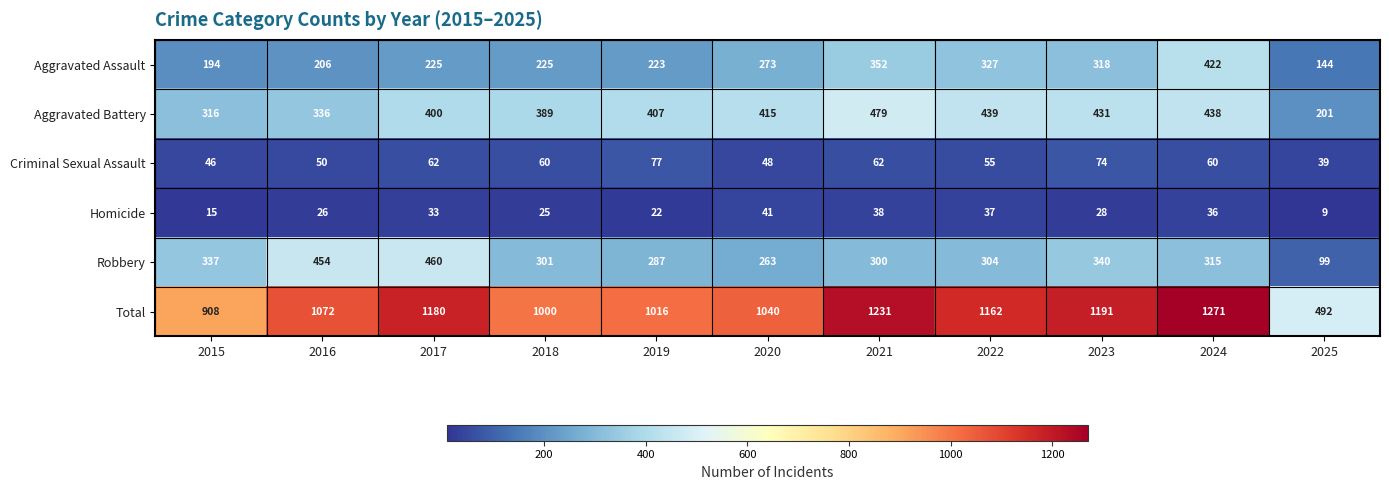

How many data points in Total are less than 1072?

5